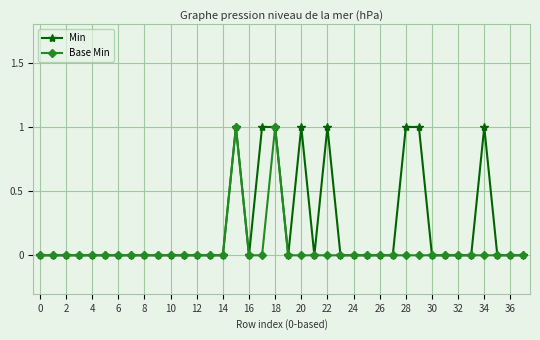

Which series has the largest total across all categories?

Min